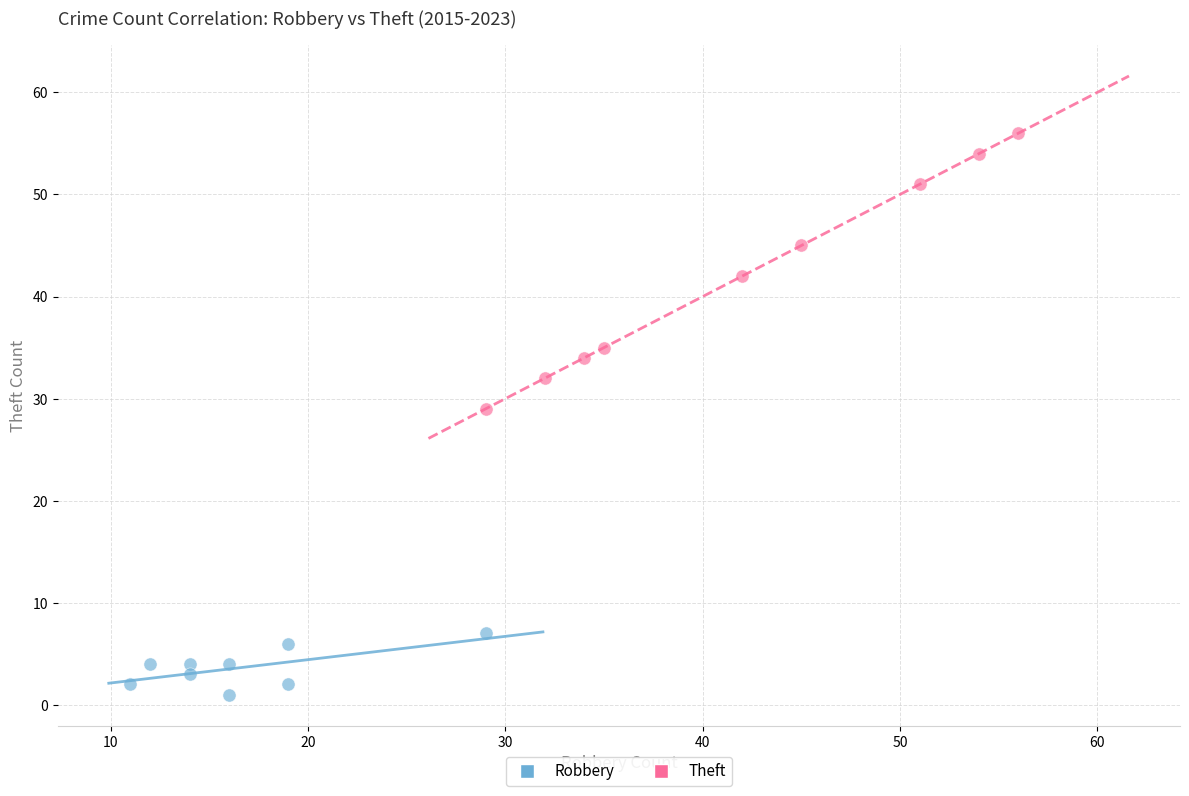

Which series contains the lowest Y value?

Robbery